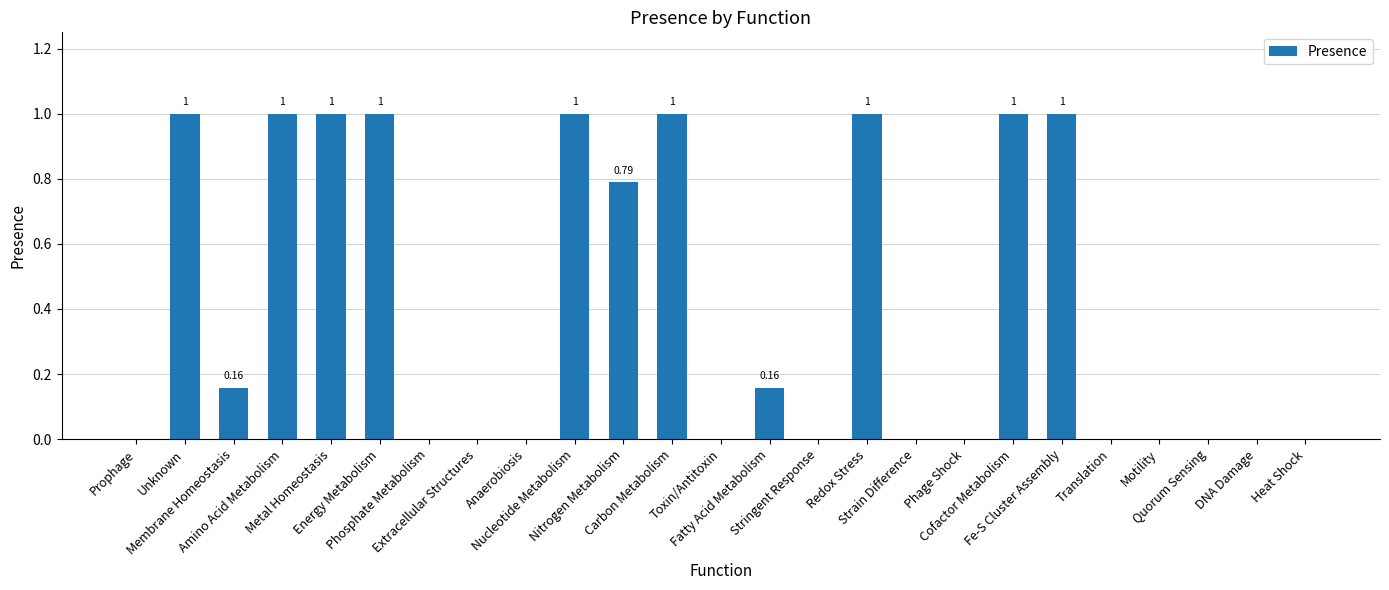

How many values are between 0 and 1?

25